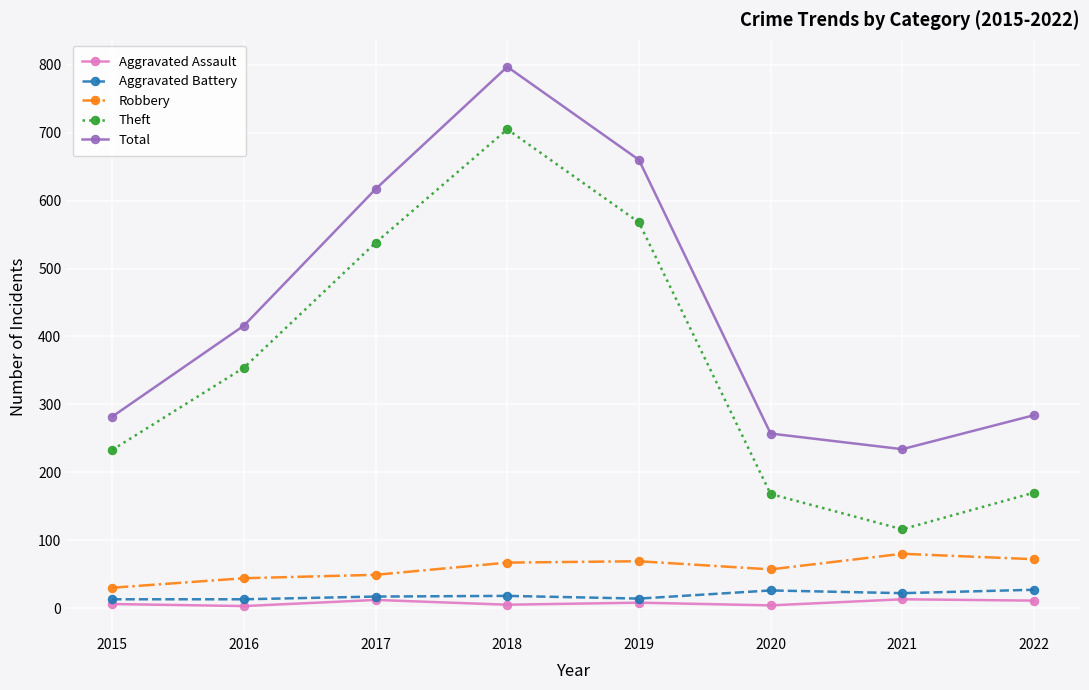

What is the value of the Aggravated Battery point at the 6th from the left?

26